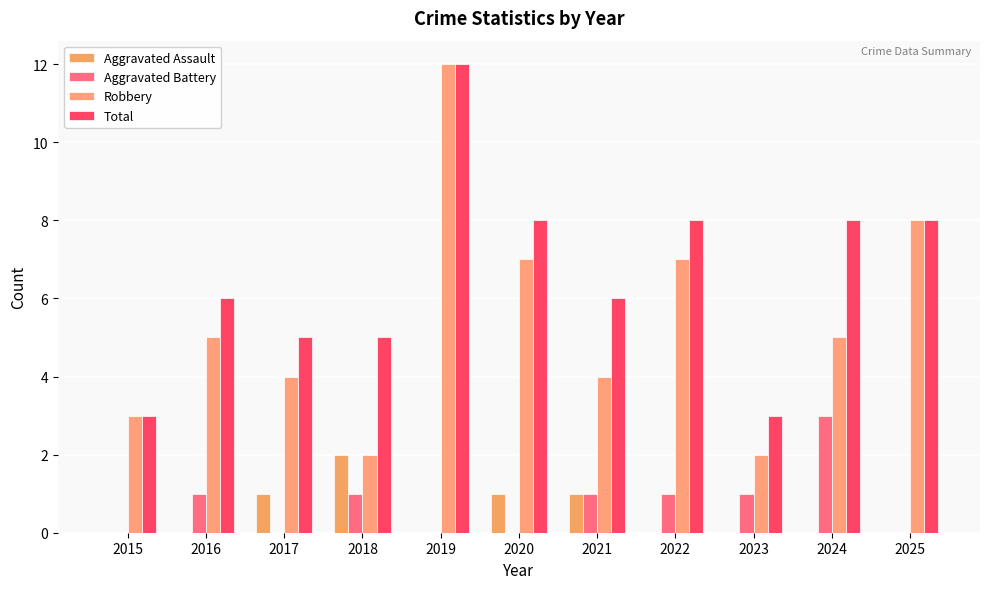

At which label is Robbery closest to 7?

2020